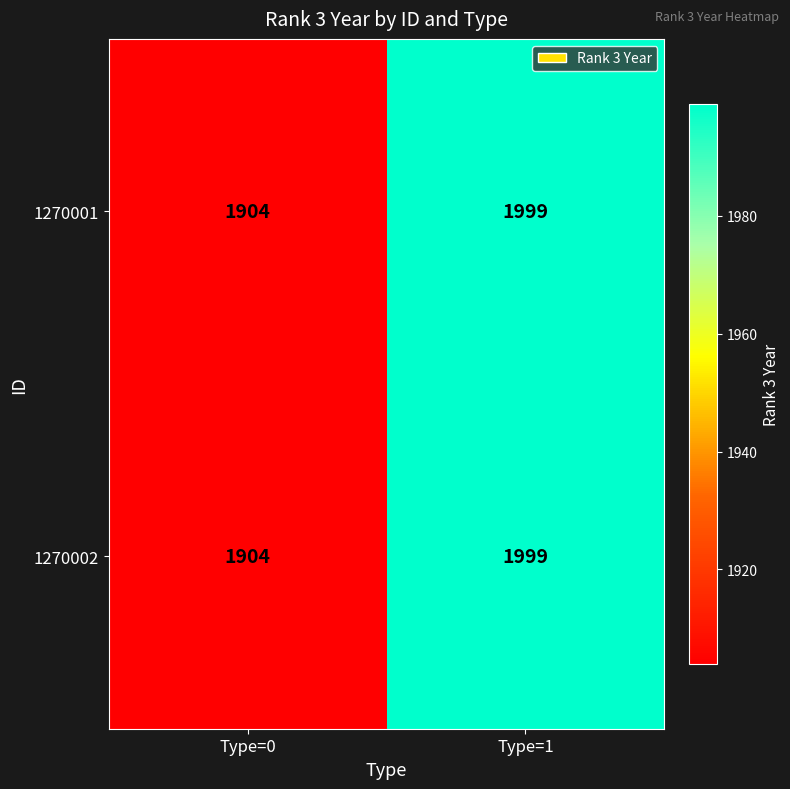

Is it true that 1270001 equals 1904 at Type=0?

True